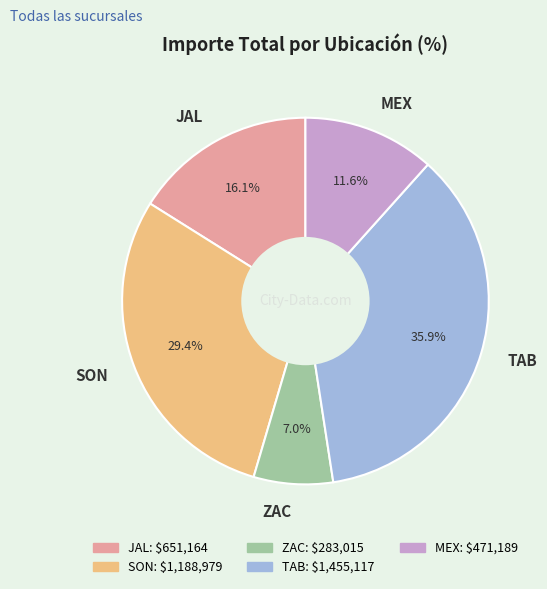

The ZAC slice represents 1% of the pie. True or false?

False